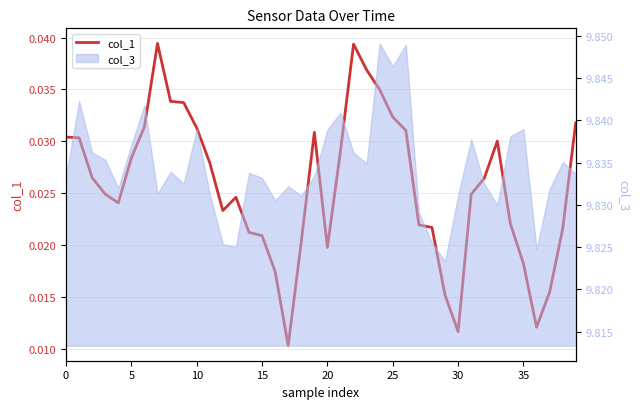

The value at 33 is 0.0. True or false?

False